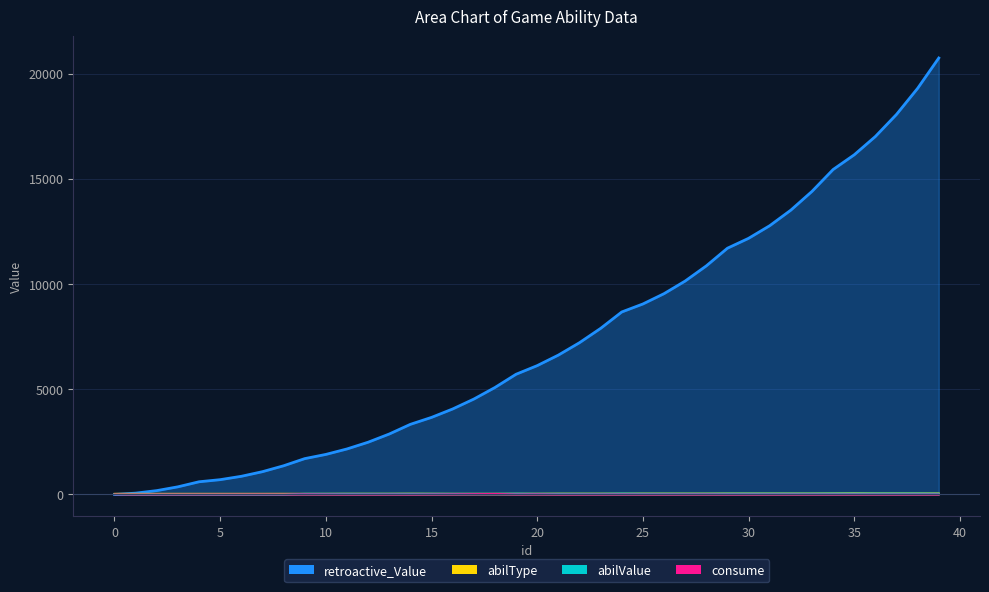

True or false: abilValue has a value of 27.1 at 26.

False